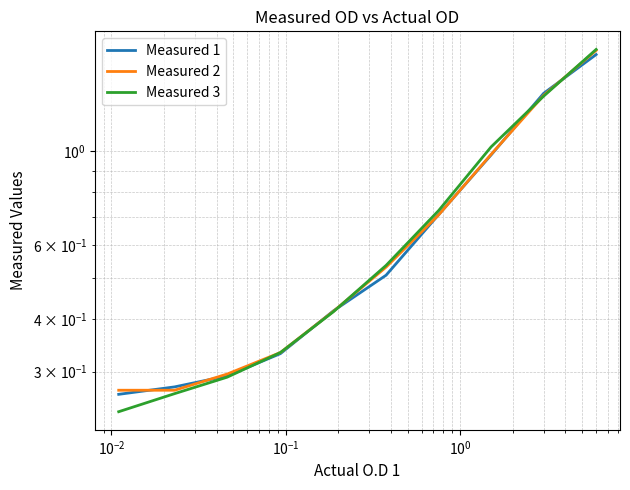

Rank the series by their average value, from lowest to highest.

Measured 1, Measured 2, Measured 3